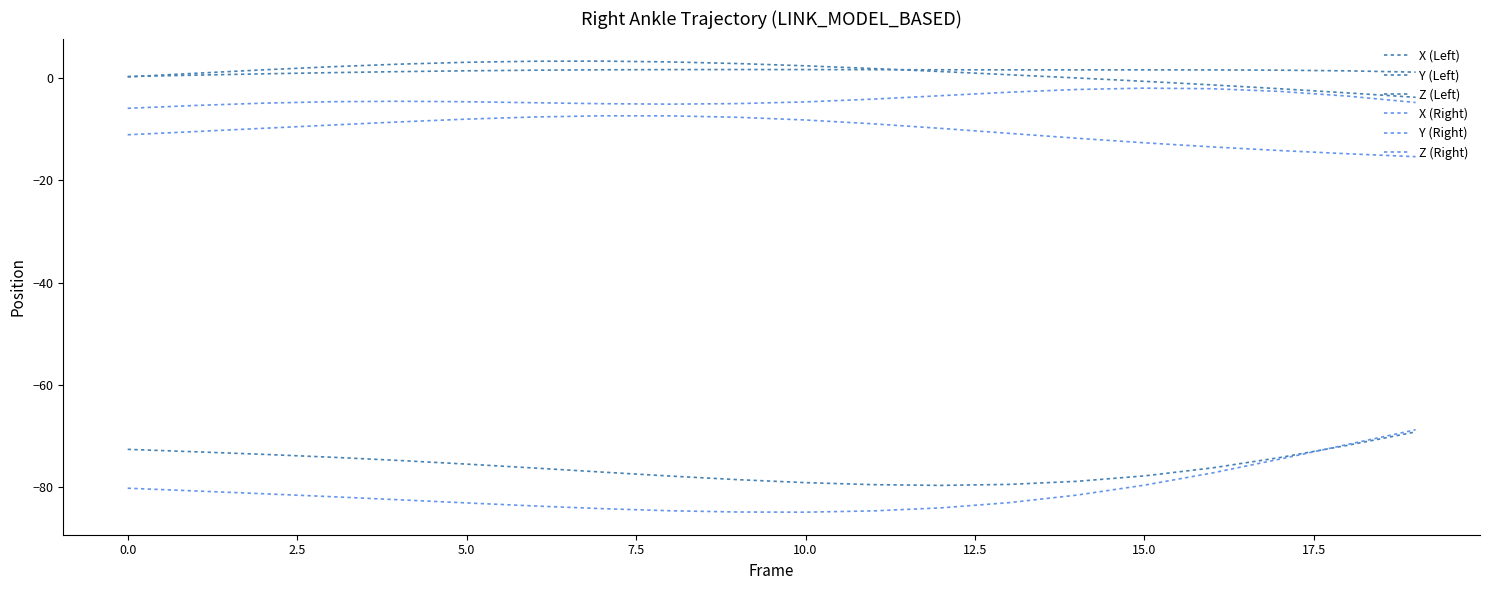

At which label is X (Right) closest to -11?

−2.5